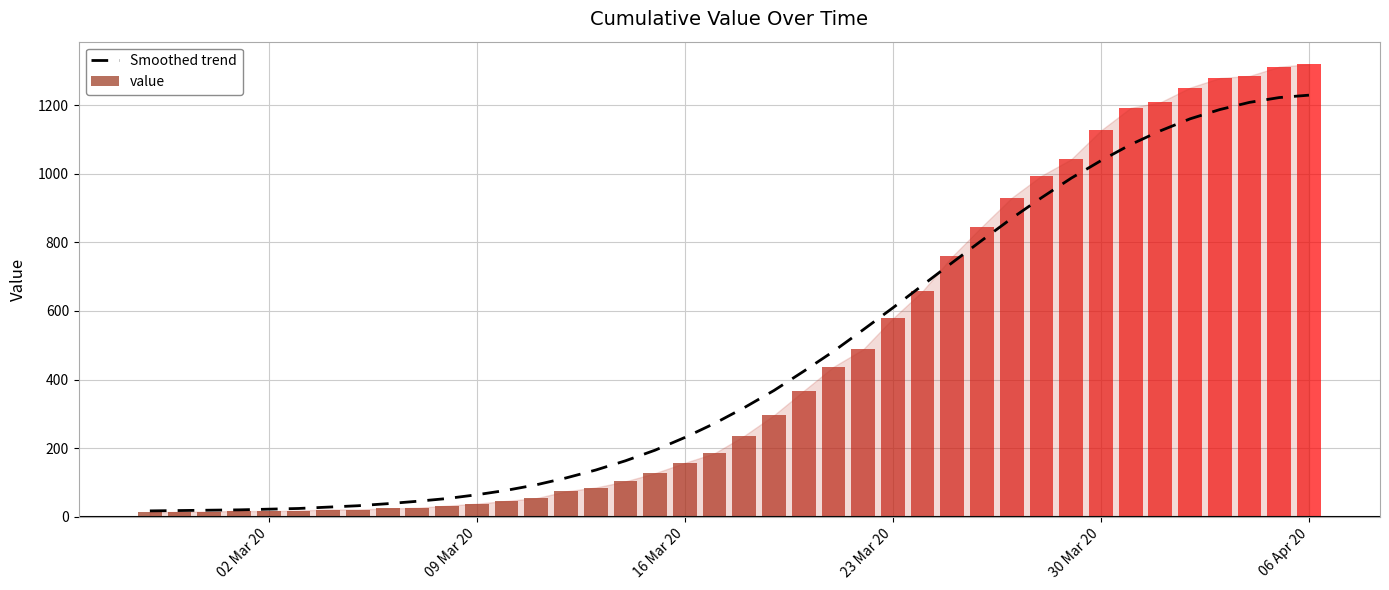

Where is Smoothed trend nearest to the value 623?

23 Mar 20